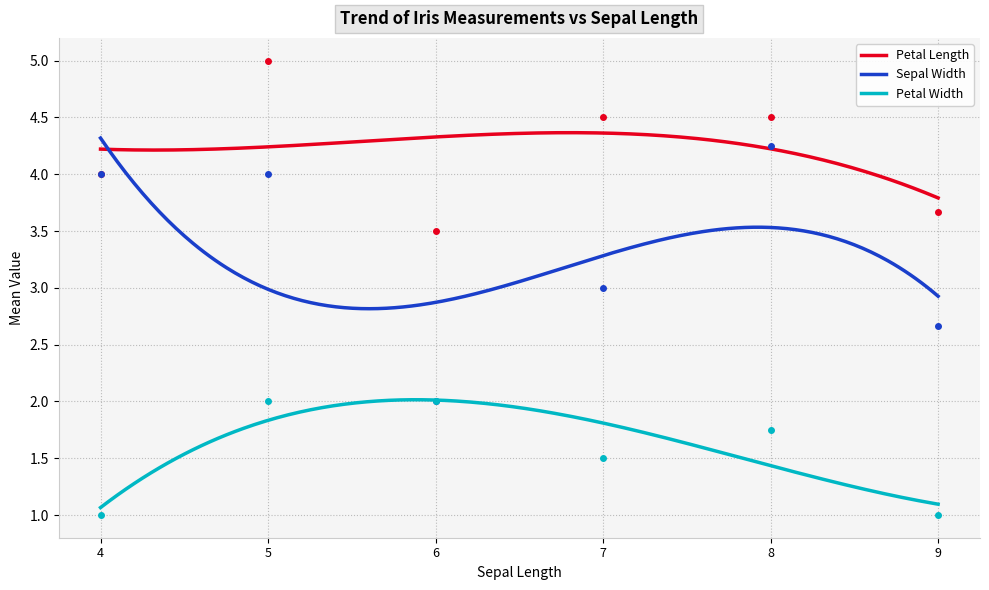

True or false: Petal Width and Petal Length intersect in this chart.

False